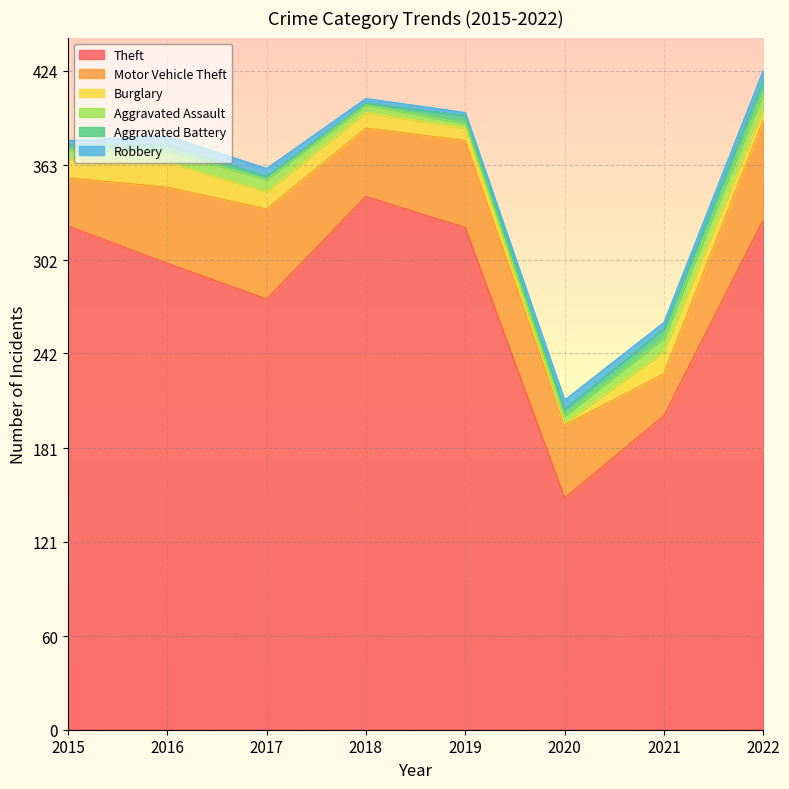

Which category has the lowest value across all series?

2020